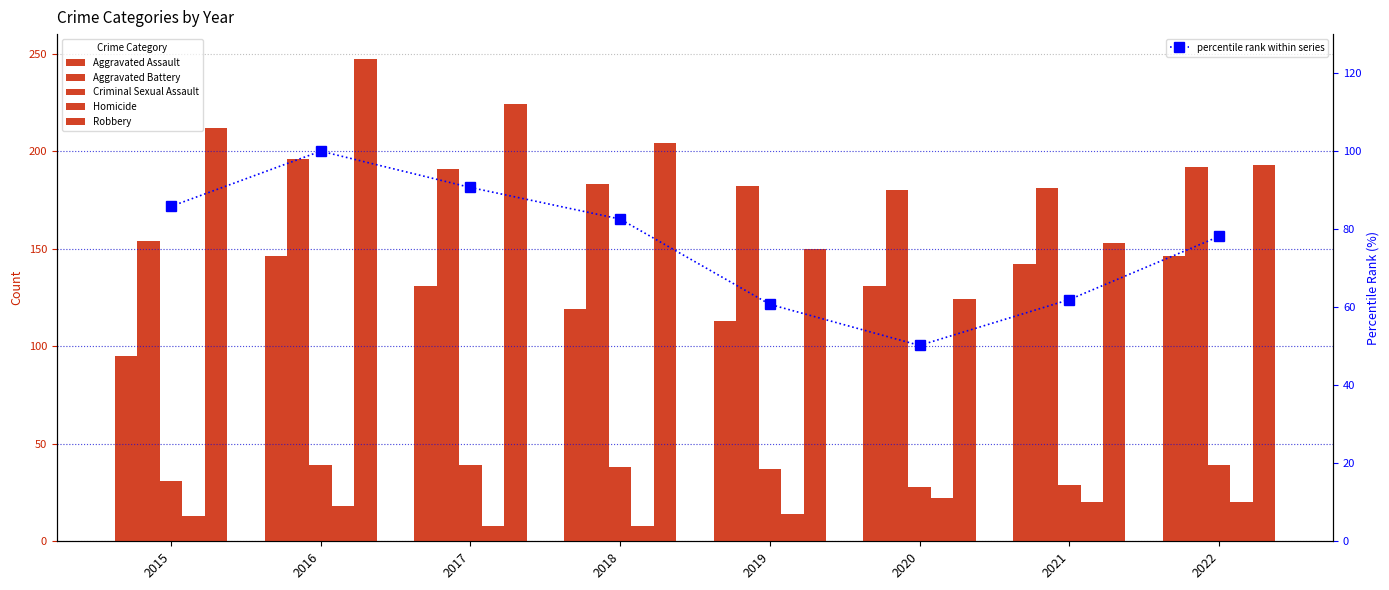

List the labels in order of Homicide value, largest first.

2020, 2021, 2022, 2016, 2019, 2015, 2017, 2018